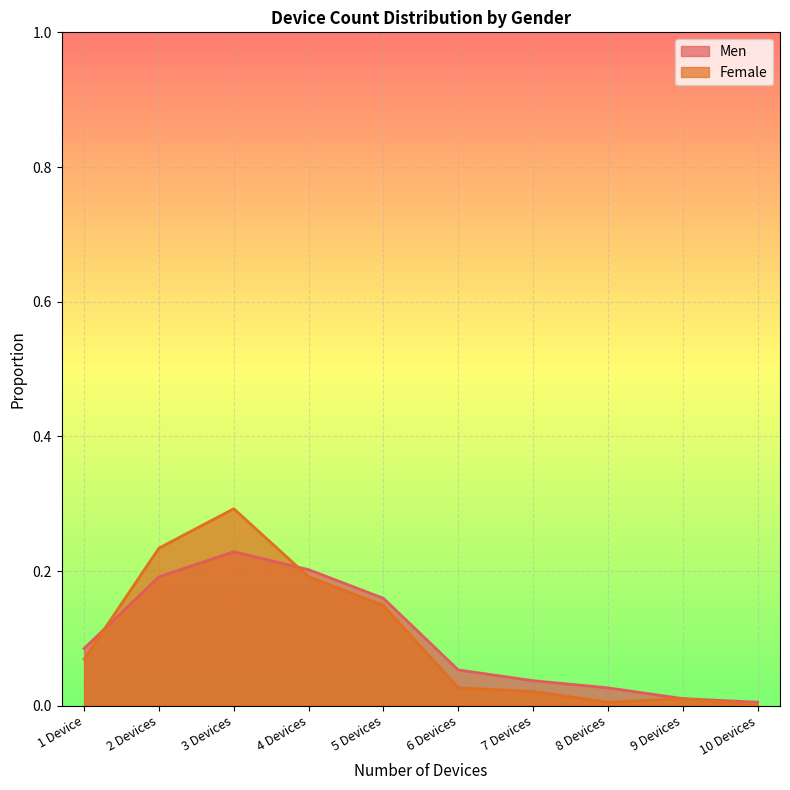

Does the chart display data point markers on the line(s)?

No